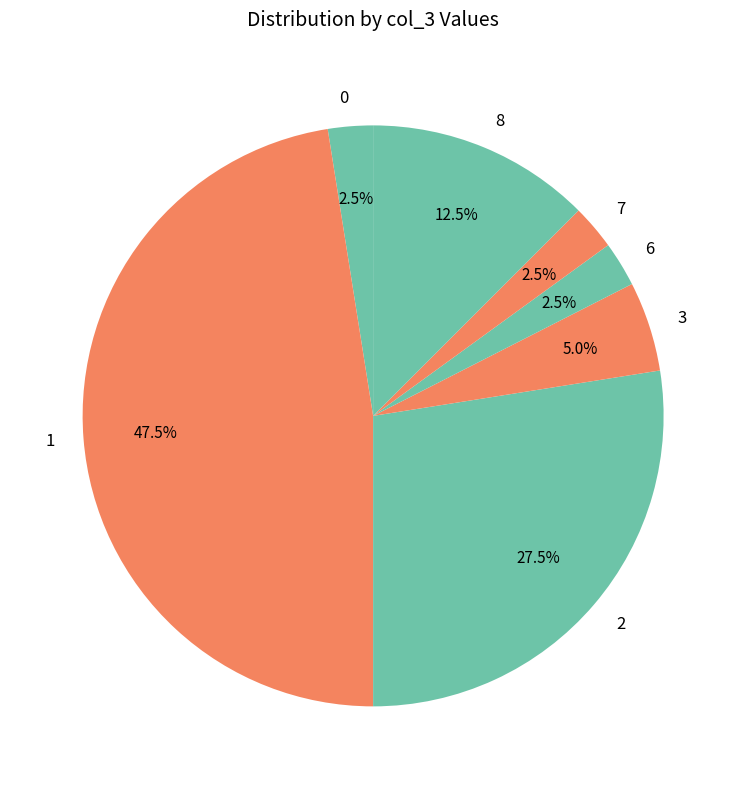

What is the ratio of the value at 8 to the value at 2?

0.5